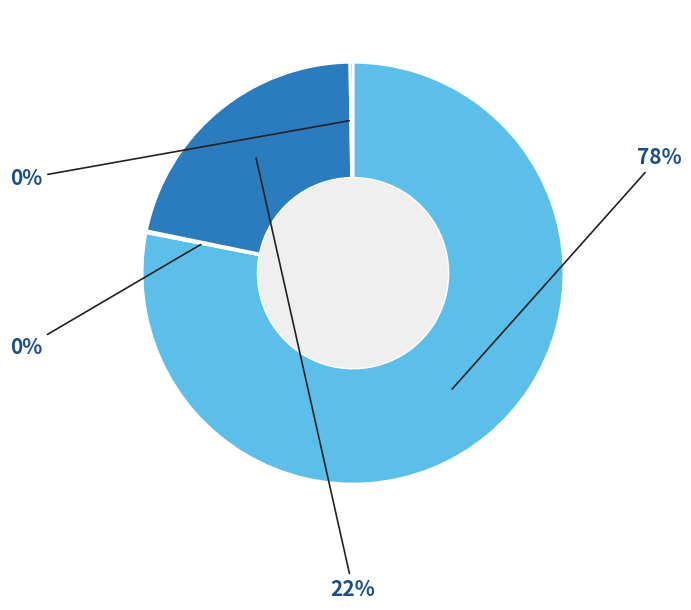

To the nearest percent, what is the difference between the largest and smallest slice percentages?

78%